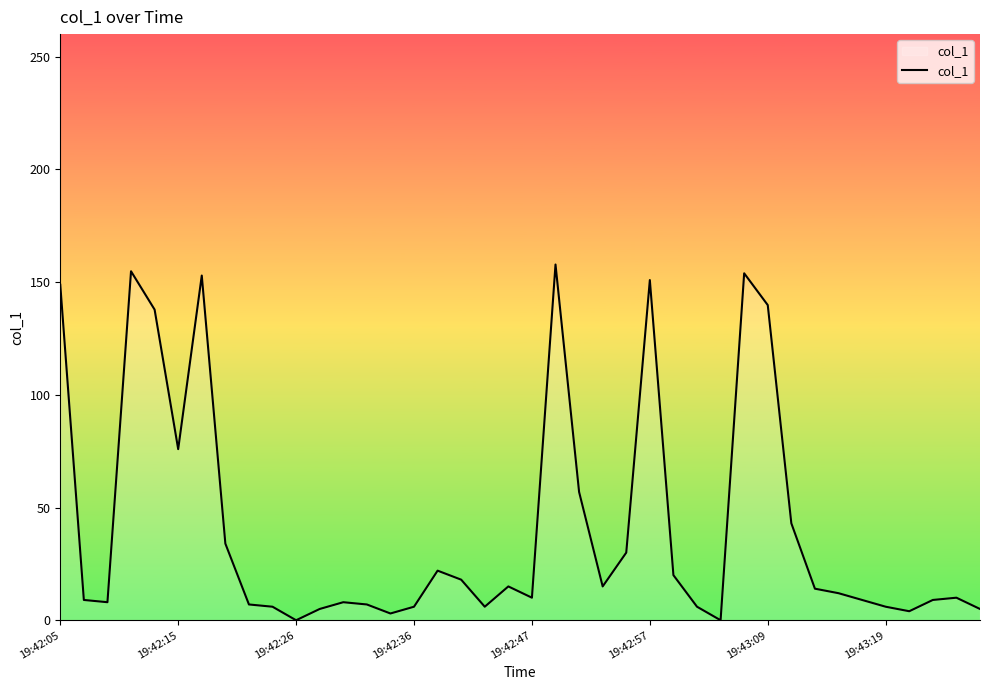

What is the greatest value displayed?

157.8